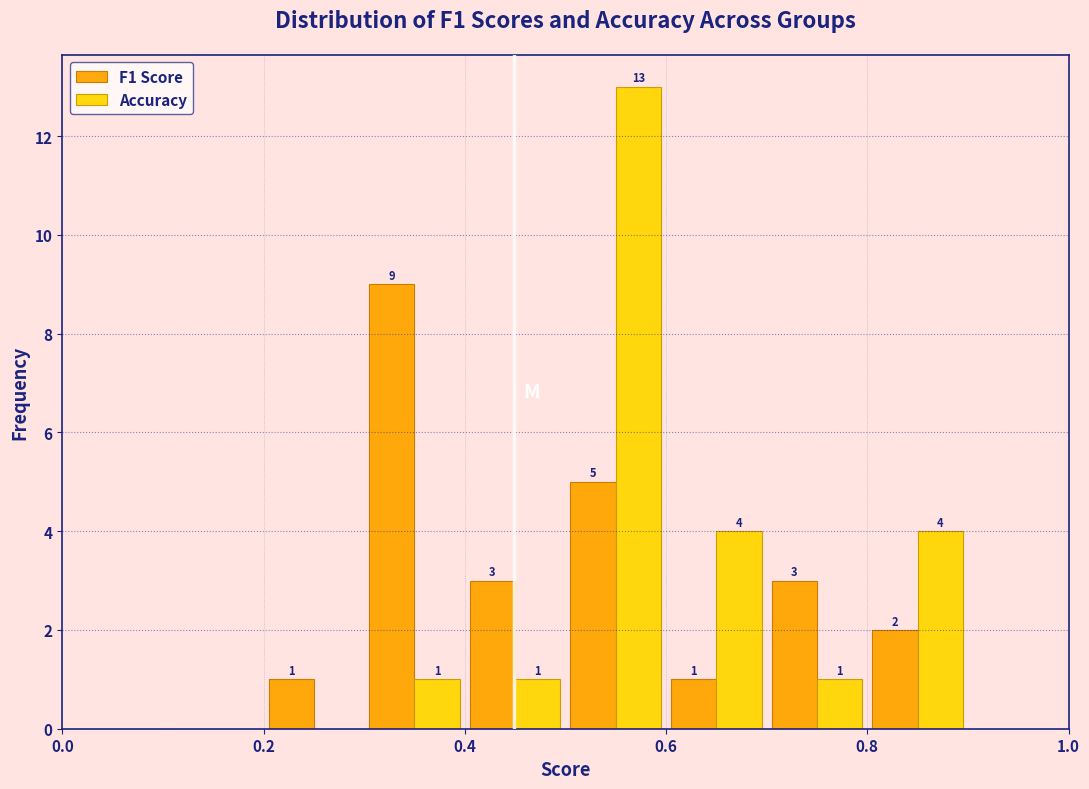

In the Accuracy series, which range on the x-axis has the tallest bar?

0.5 to 0.6